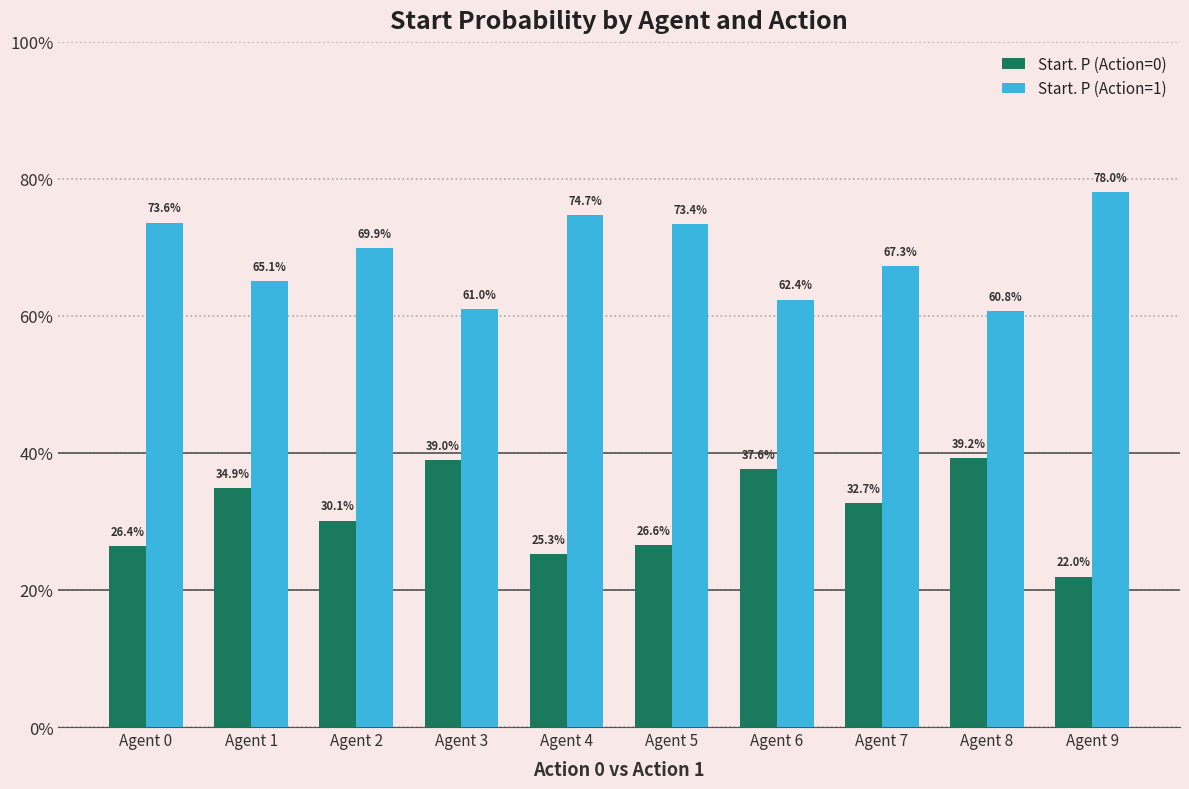

Does the chart contain any negative values?

No